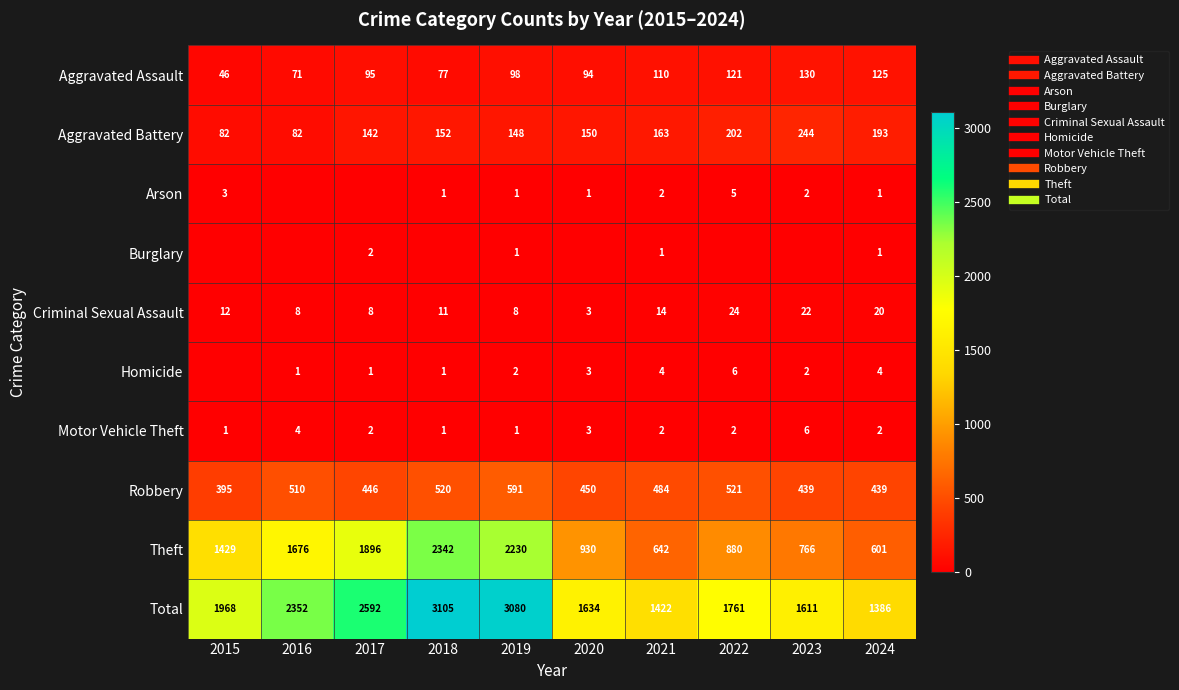

What is the sum of the Burglary values at 2020 and 2017?

2